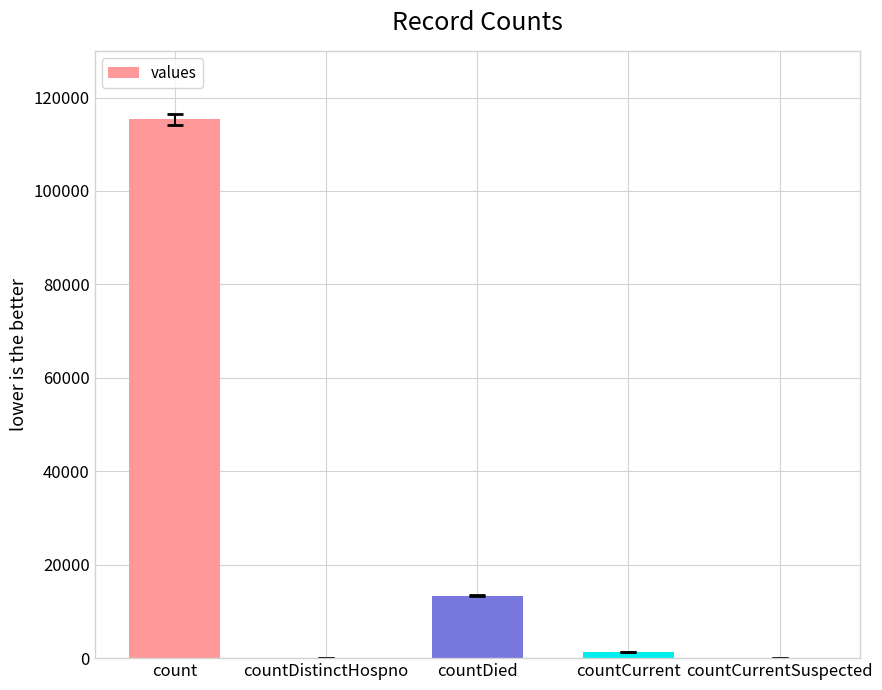

What is the maximum value shown in the chart?

115379